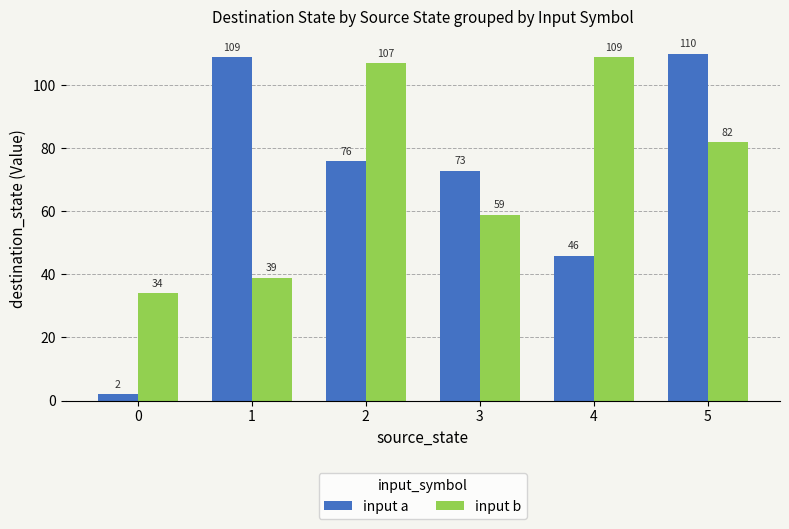

What is the difference between the input b values at 1 and 3?

20